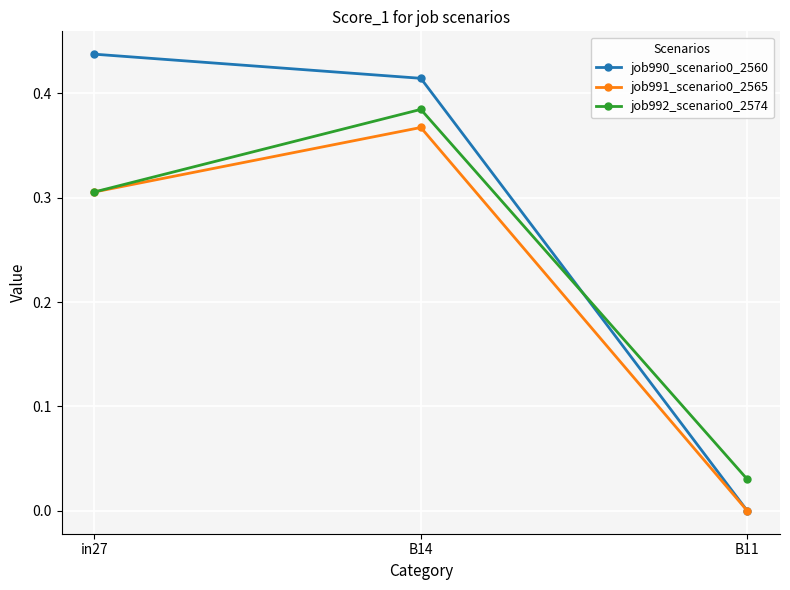

At which category does the chart reach its peak across all series?

in27